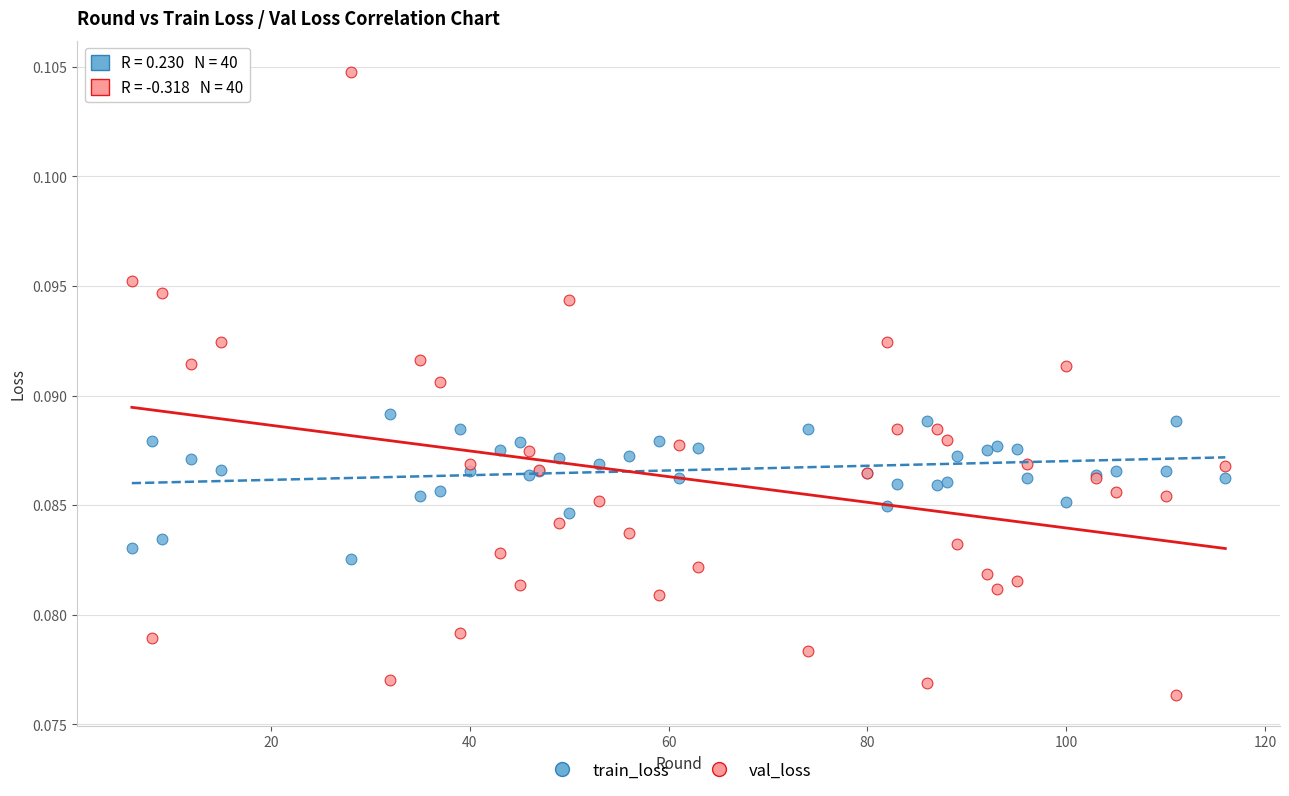

What is the X range (max minus min) for the scatter plot?

110.0